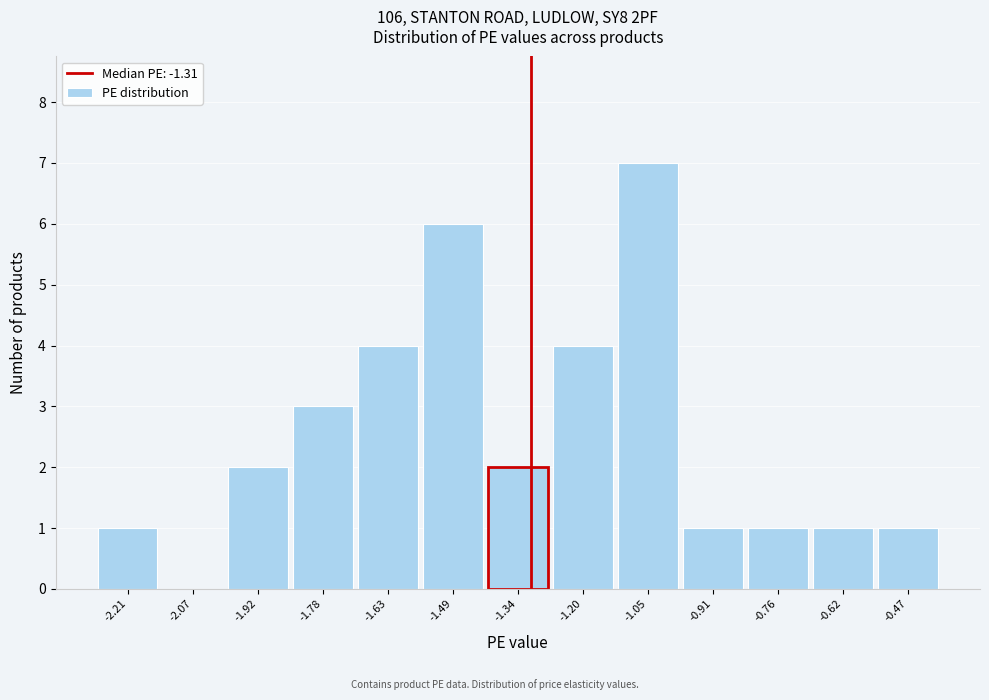

Reading left to right, list every bar in this chart as the range it spans on the x-axis followed by its height. Neither the bar edges nor the heights are printed on the chart, so give them approximately, as read against the axes.

-2.28 to -2.14: 1
-2.14 to -2.00: 0
-2.00 to -1.84: 2
-1.84 to -1.70: 3
-1.70 to -1.56: 4
-1.56 to -1.42: 6
-1.42 to -1.28: 2
-1.28 to -1.12: 4
-1.12 to -0.98: 7
-0.98 to -0.84: 1
-0.84 to -0.70: 1
-0.70 to -0.54: 1
-0.54 to -0.40: 1